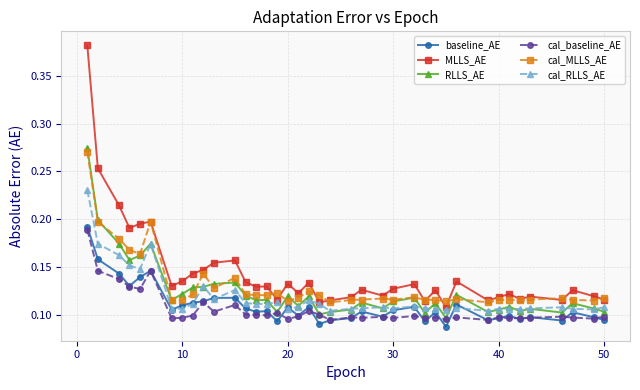

True or false: cal_RLLS_AE and cal_baseline_AE intersect in this chart.

False